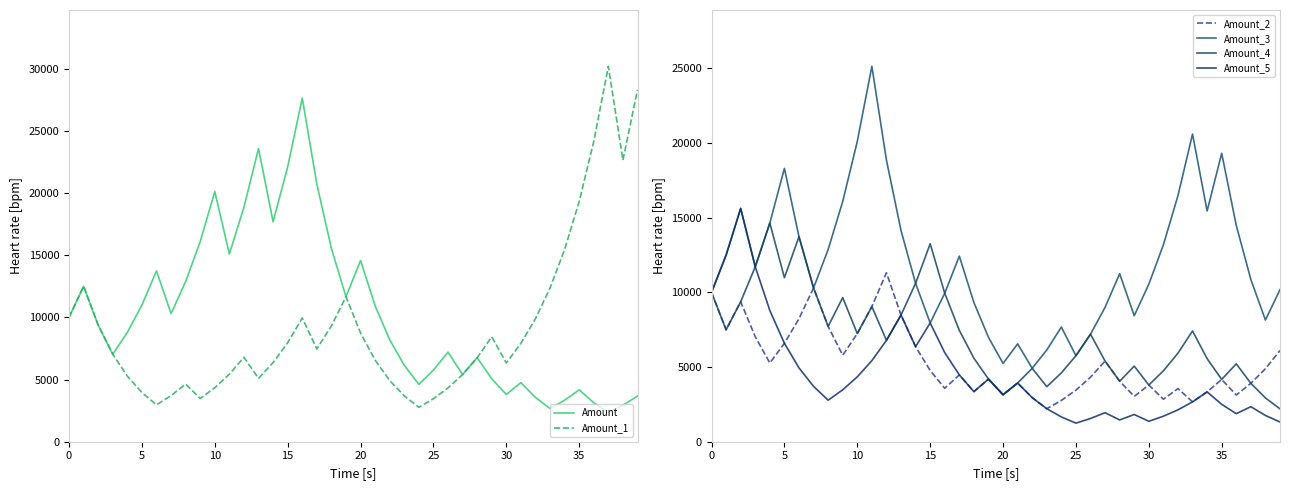

Reading left to right, transcribe all the data shown in this chart.

Amount: 10000.0	12500.0	9375.0	7031.2	8789.1	10986.3	13732.9	10299.7	12874.6	16093.3	20116.6	15087.4	18859.3	23574.1	17680.6	22100.7	27625.9	20719.4	15539.6	11654.7	14568.3	10926.3	8194.7	6146.0	4609.5	5761.9	7202.4	5401.8	6752.2	5064.2	3798.1	4747.7	3560.7	2670.6	3338.2	4172.7	3129.6	2347.2	2934.0	3667.5
Amount_1: 10000.0	12500.0	9375.0	7031.2	5273.4	3955.1	2966.3	3707.9	4634.9	3476.1	4345.2	5431.5	6789.3	5092.0	6365.0	7956.3	9945.3	7459.0	9323.7	11654.7	8741.0	6555.8	4916.8	3687.6	2765.7	3457.1	4321.4	5401.8	6752.2	8440.3	6330.2	7912.8	9890.9	12363.7	15454.6	19318.3	24147.8	30184.8	22638.6	28298.2
Amount_2: 10000.0	7500.0	9375.0	7031.2	5273.4	6591.8	8239.7	10299.7	7724.8	5793.6	7242.0	9052.5	11315.6	8486.7	6365.0	4773.8	3580.3	4475.4	3356.5	4195.7	3146.8	3933.5	2950.1	2212.6	2765.7	3457.1	4321.4	5401.8	4051.3	3038.5	3798.1	2848.6	3560.7	2670.6	3338.2	4172.7	3129.6	3911.9	4889.9	6112.4
Amount_3: 10000.0	12500.0	15625.0	11718.8	14648.4	18310.5	13732.9	10299.7	12874.6	16093.3	20116.6	25145.7	18859.3	14144.5	10608.3	7956.3	9945.3	12431.7	9323.7	6992.8	5244.6	6555.8	4916.8	6146.0	7682.5	5761.9	7202.4	9003.0	11253.7	8440.3	10550.3	13187.9	16484.9	20606.1	15454.6	19318.3	14488.7	10866.5	8149.9	10187.4
Amount_4: 10000.0	7500.0	9375.0	11718.8	14648.4	10986.3	13732.9	10299.7	7724.8	9656.0	7242.0	9052.5	6789.3	8486.7	10608.3	13260.4	9945.3	7459.0	5594.2	4195.7	3146.8	3933.5	4916.8	3687.6	4609.5	5761.9	7202.4	5401.8	4051.3	5064.2	3798.1	4747.7	5934.6	7418.2	5563.7	4172.7	5215.9	3911.9	2934.0	2200.5
Amount_5: 10000.0	12500.0	15625.0	11718.8	8789.1	6591.8	4943.8	3707.9	2780.9	3476.1	4345.2	5431.5	6789.3	8486.7	6365.0	7956.3	5967.2	4475.4	3356.5	4195.7	3146.8	3933.5	2950.1	2212.6	1659.4	1244.6	1555.7	1944.6	1458.5	1823.1	1367.3	1709.2	2136.4	2670.6	3338.2	2503.6	1877.7	2347.2	1760.4	1320.3